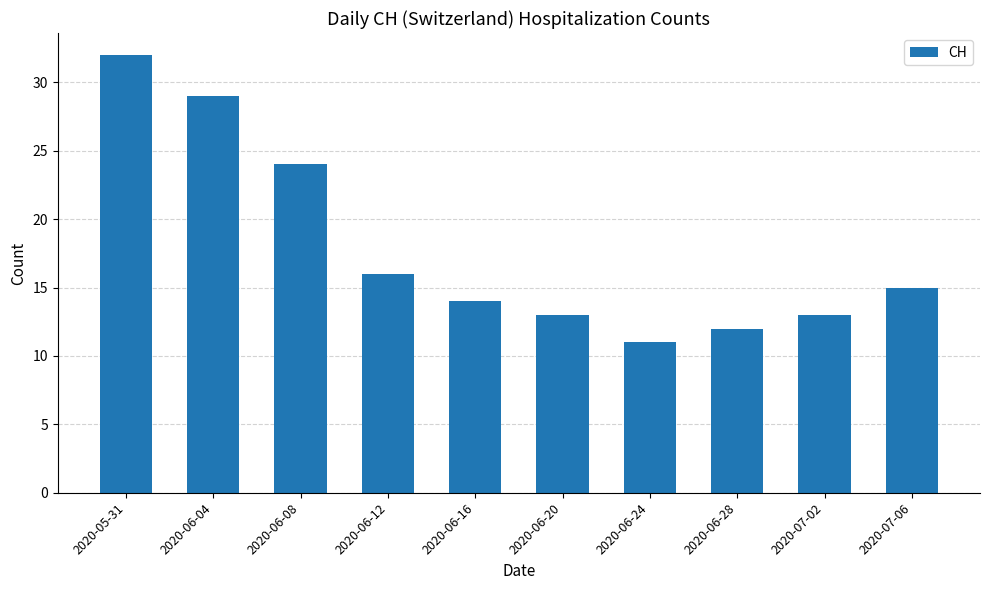

Reading left to right, transcribe all the data shown in this chart.

2020-05-31=32	2020-06-04=29	2020-06-08=24	2020-06-12=16	2020-06-16=14	2020-06-20=13	2020-06-24=11	2020-06-28=12	2020-07-02=13	2020-07-06=15